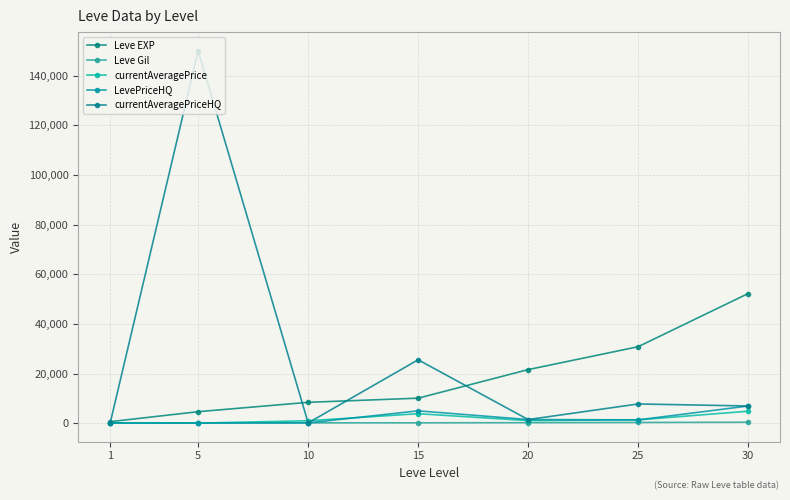

How many data points does each series have?

7